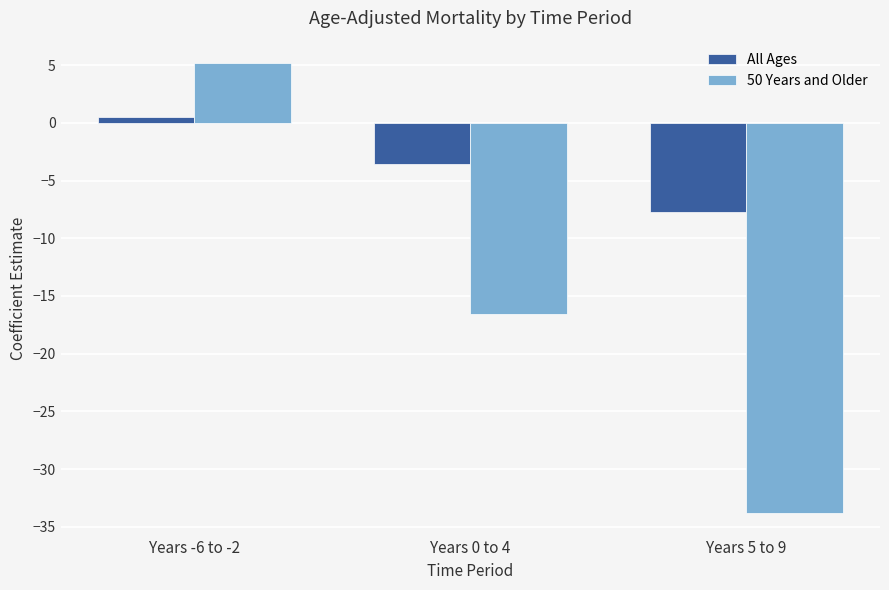

What is the spread (max minus min) of values at Years -6 to -2?

4.7